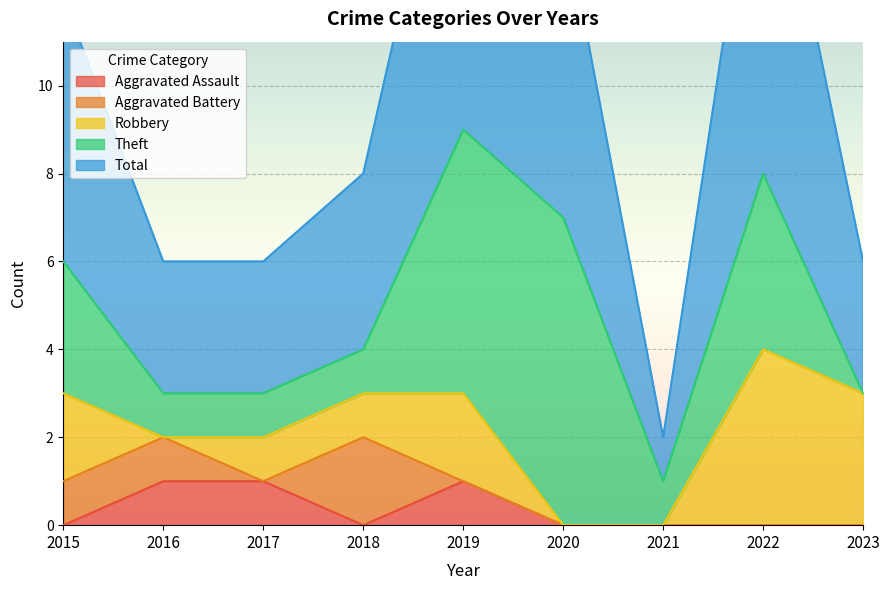

What is the difference between the maximum and minimum values in the Theft series?

7